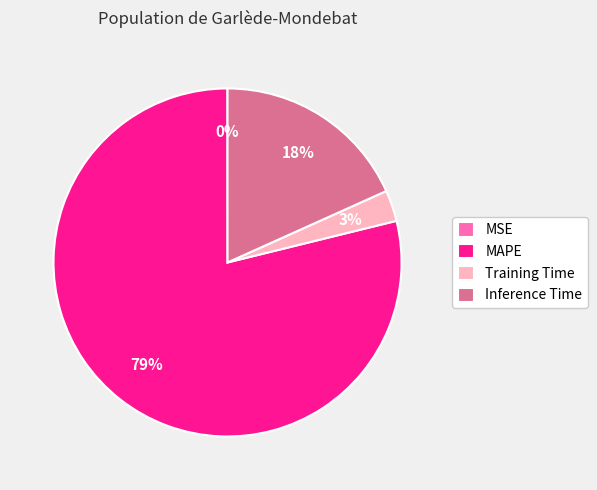

To the nearest percent, what is the difference between the largest and smallest slice percentages?

79%